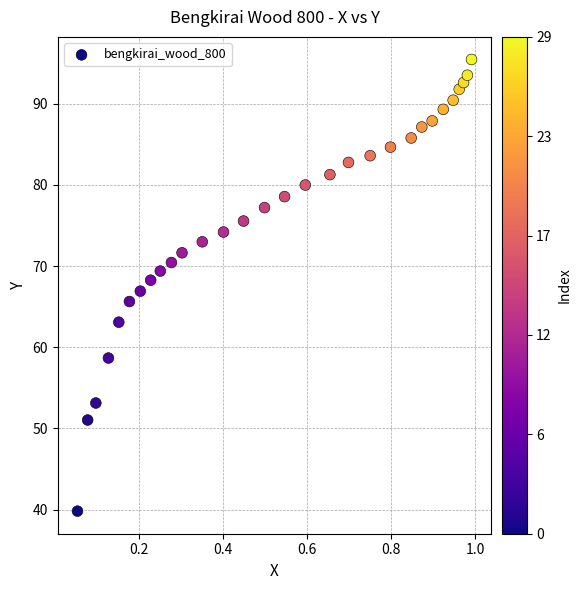

What is the range of X values (max minus min)?

0.9